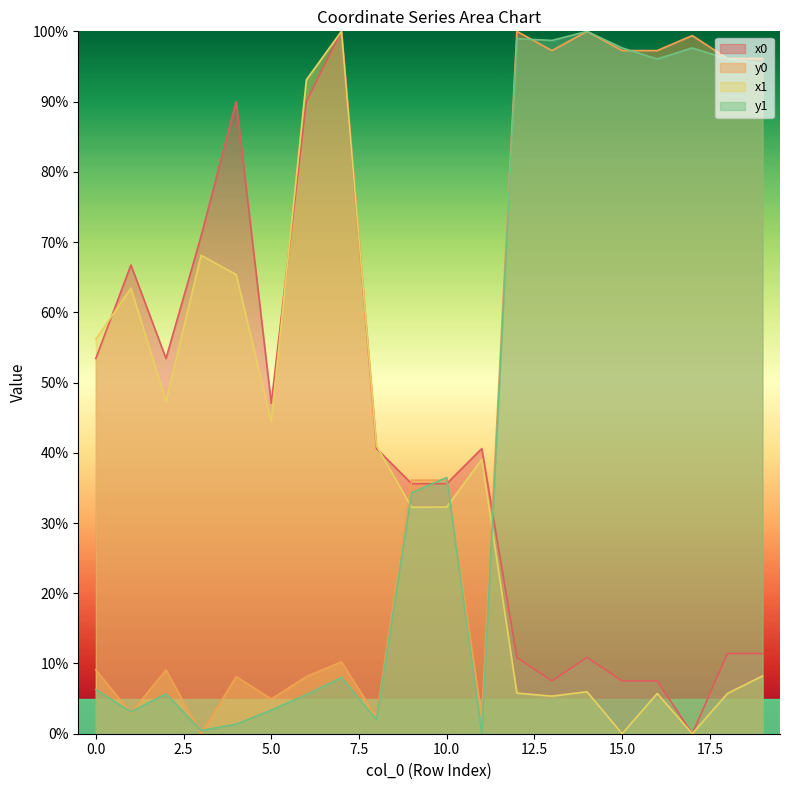

What is the average value of the y1 series?

44.4